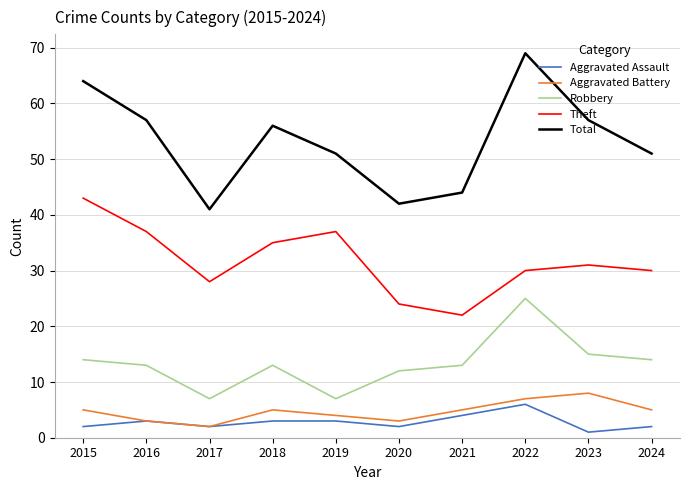

True or false: Robbery and Total intersect in this chart.

False